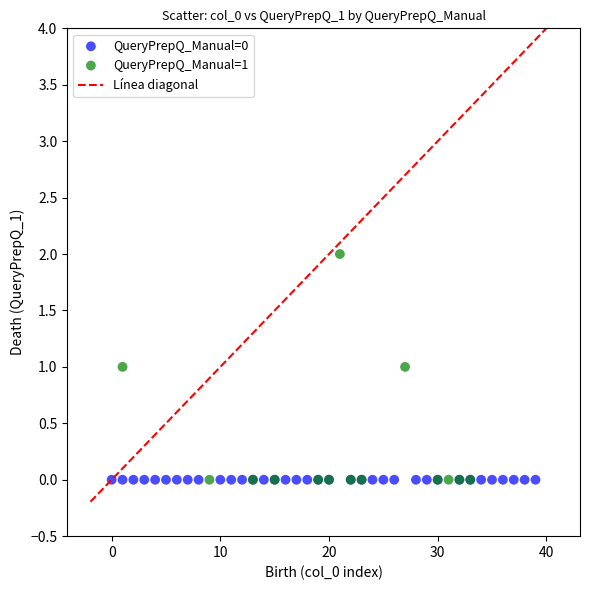

Which series reaches the maximum Y coordinate?

QueryPrepQ_Manual=1